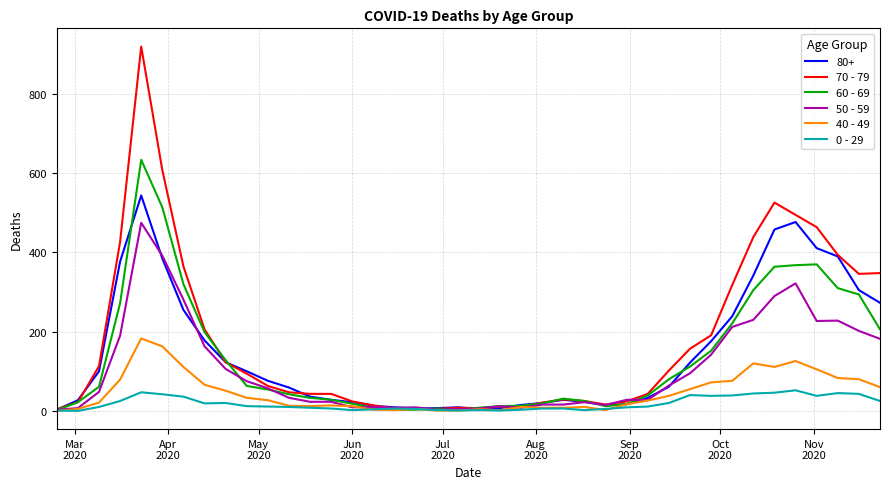

What is the maximum value for 0 - 29?

52